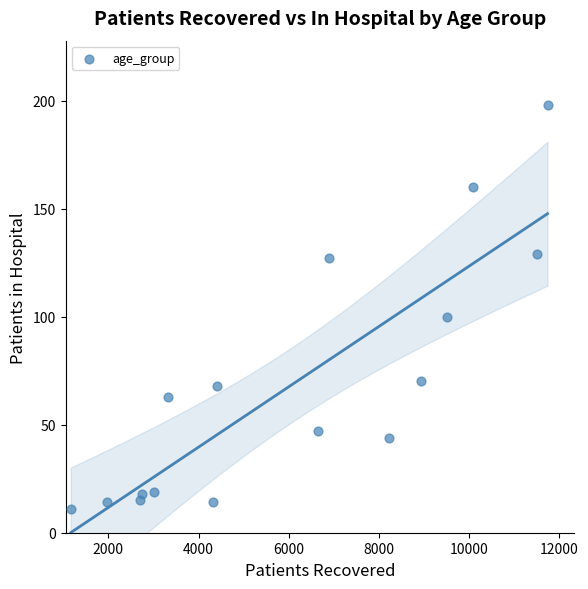

What Y value in the scatter plot is closest to 104?

100